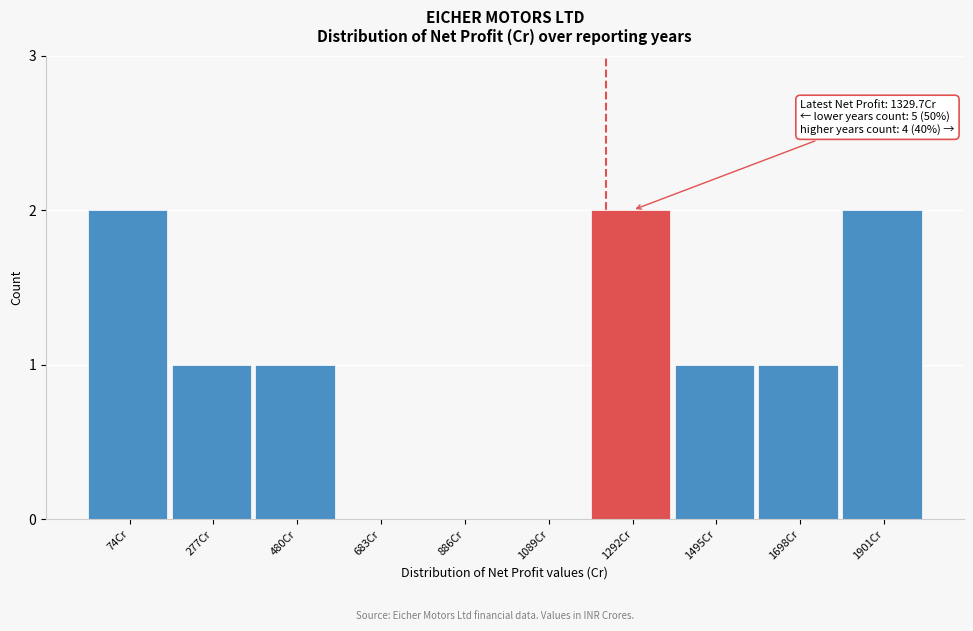

Reading left to right, extract all data points from this chart.

74Cr=2	277Cr=1	480Cr=1	683Cr=0	886Cr=0	1089Cr=0	1292Cr=2	1495Cr=1	1698Cr=1	1901Cr=2